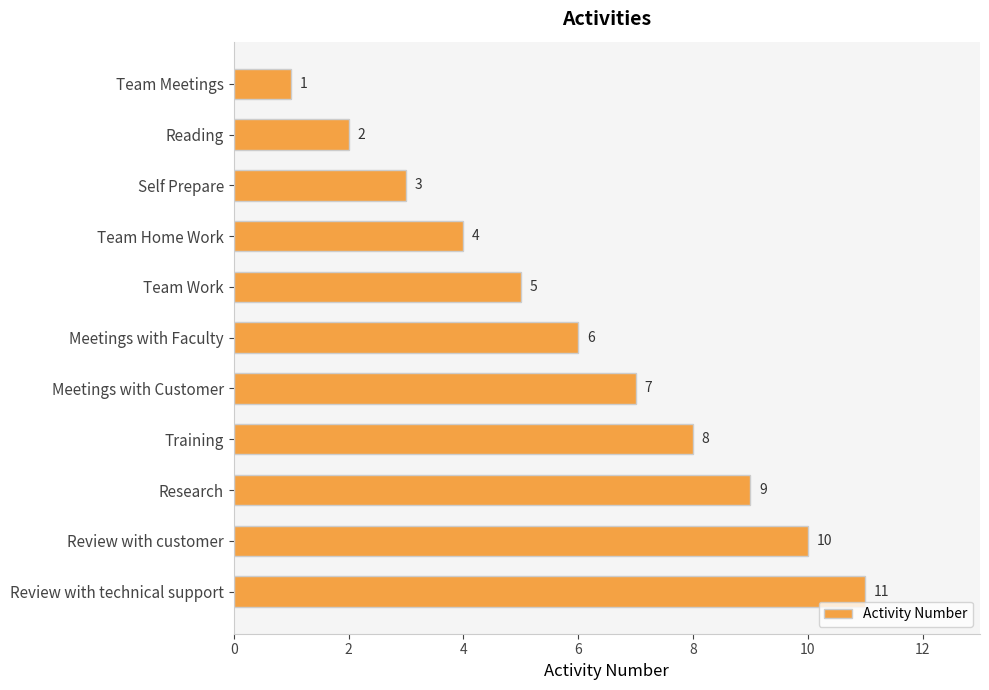

Does the chart contain stacked bars?

No